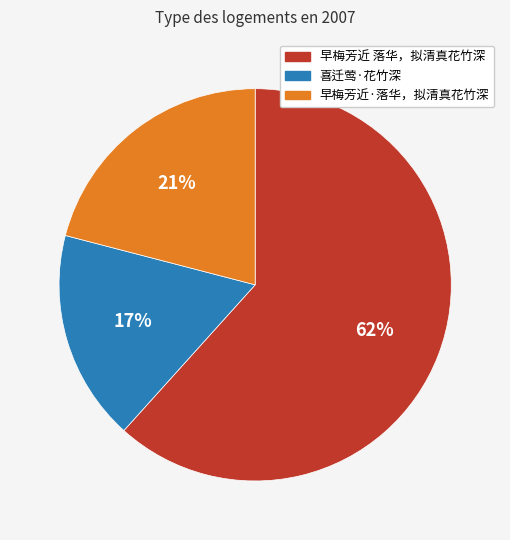

Is it true that 早梅芳近 落华，拟清真花竹深 is 62% of the pie?

True